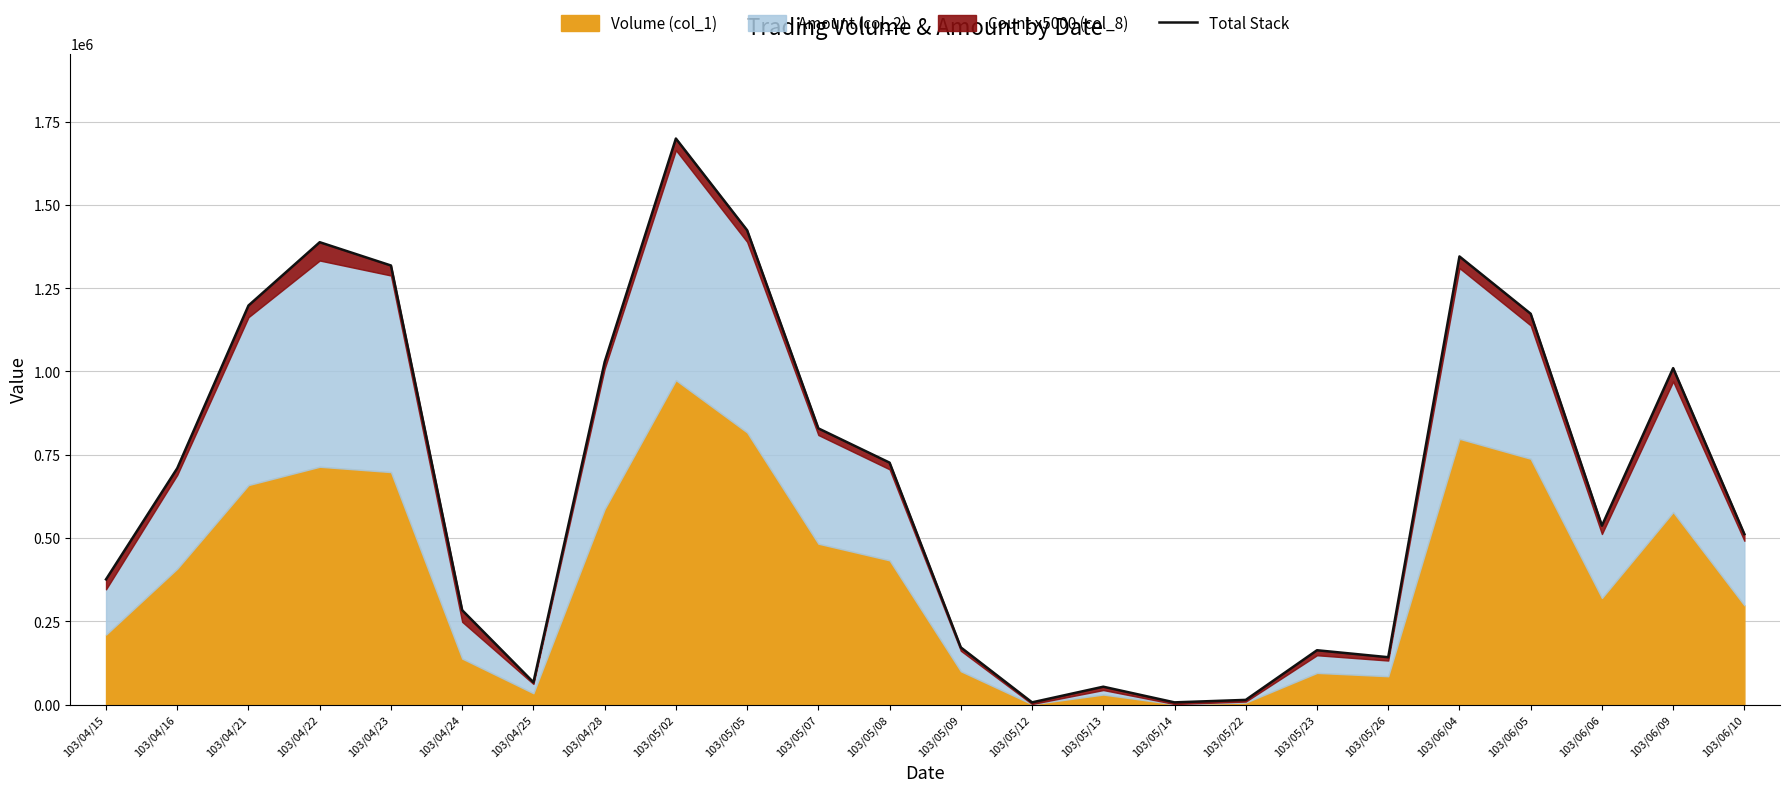

Reading left to right, list all the values displayed in this chart.

103/04/15=375900	103/04/16=709530	103/04/21=1198110	103/04/22=1388200	103/04/23=1318250	103/04/24=283280	103/04/25=66880	103/04/28=1028610	103/05/02=1699490	103/05/05=1424160	103/05/07=829240	103/05/08=726290	103/05/09=171500	103/05/12=6520	103/05/13=53500	103/05/14=6500	103/05/22=13940	103/05/23=163000	103/05/26=142100	103/06/04=1345490	103/06/05=1173380	103/06/06=537000	103/06/09=1010090	103/06/10=511680